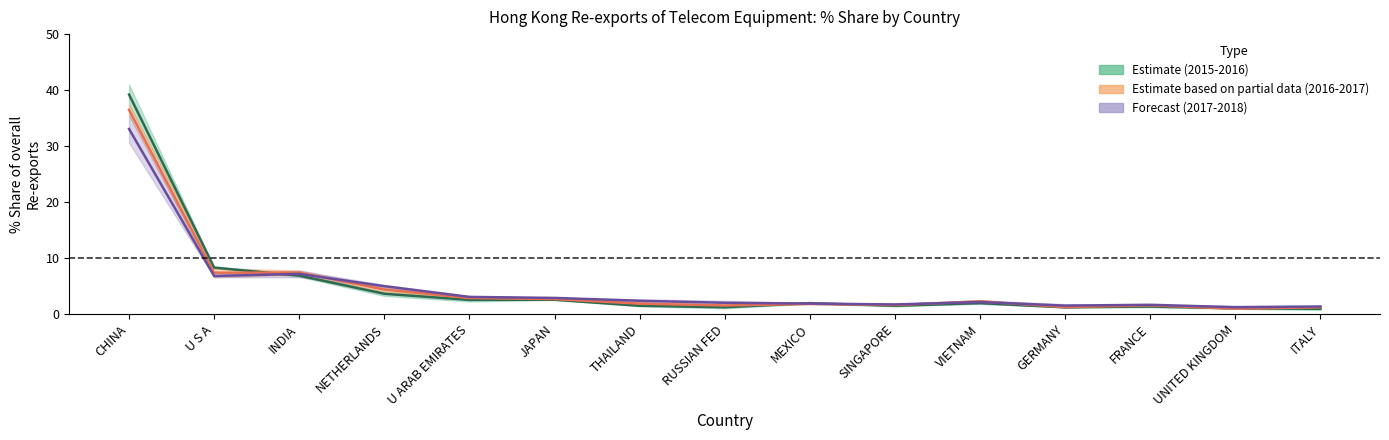

What is the sum of the 2015-2016 mid values at U ARAB EMIRATES and FRANCE?

3.9